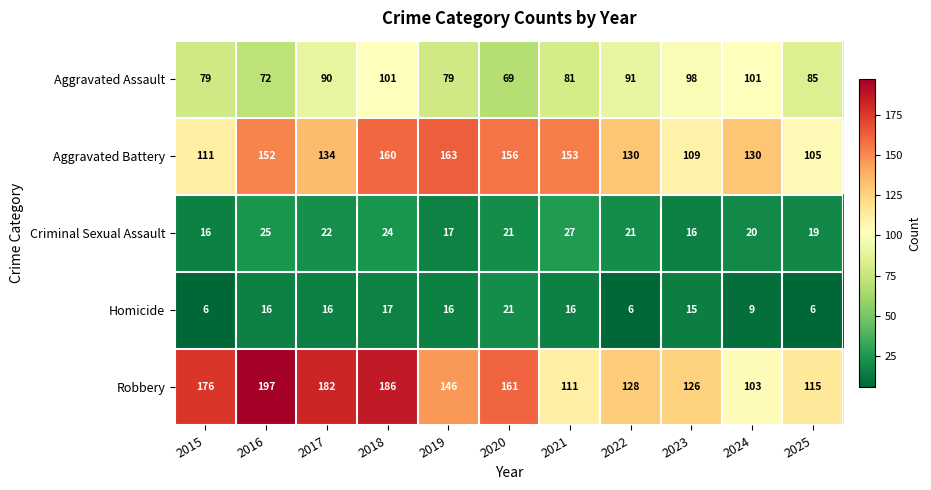

Rank the series at 2024 from highest to lowest value.

Aggravated Battery, Robbery, Aggravated Assault, Criminal Sexual Assault, Homicide